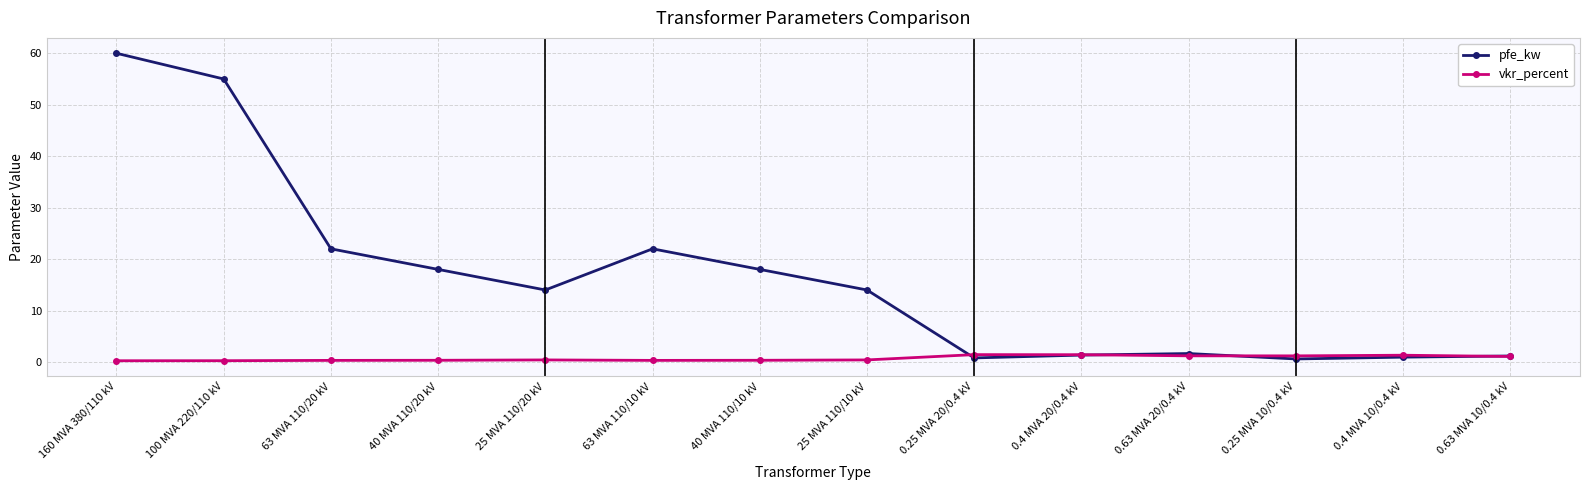

At which category is the sum across all series the highest?

160 MVA 380/110 kV